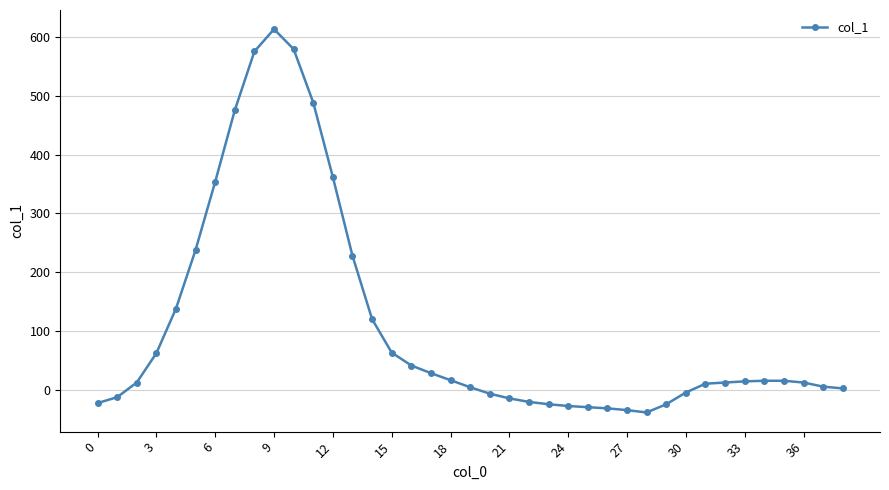

What is the value of the 27th point from the left?

-32